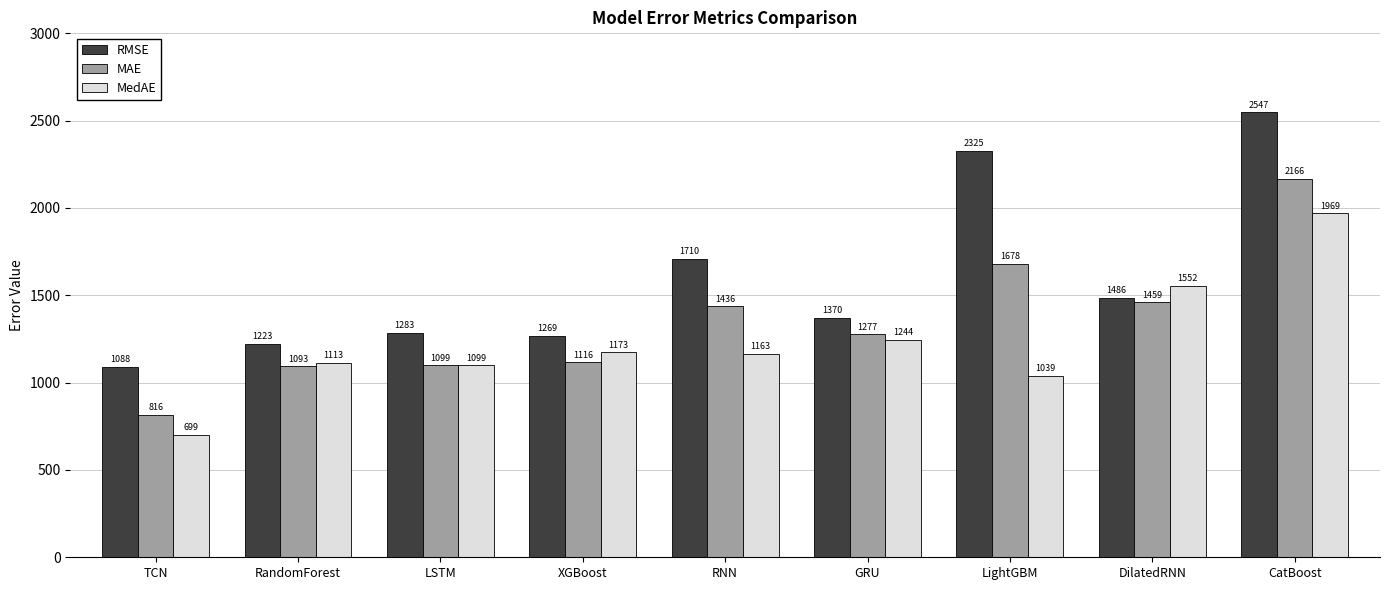

At which label does MAE reach its minimum?

TCN